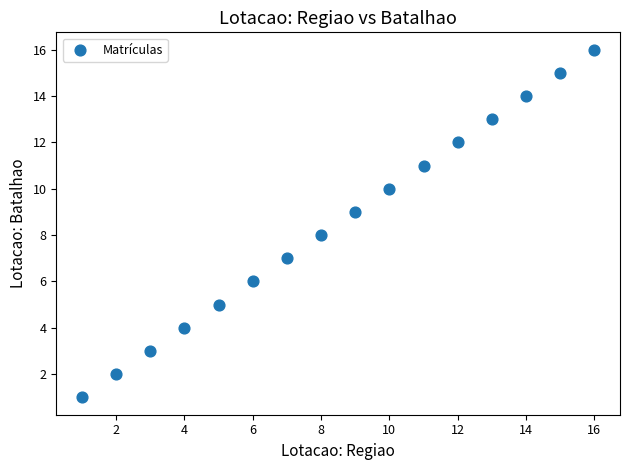

What is the range of X values (max minus min)?

15